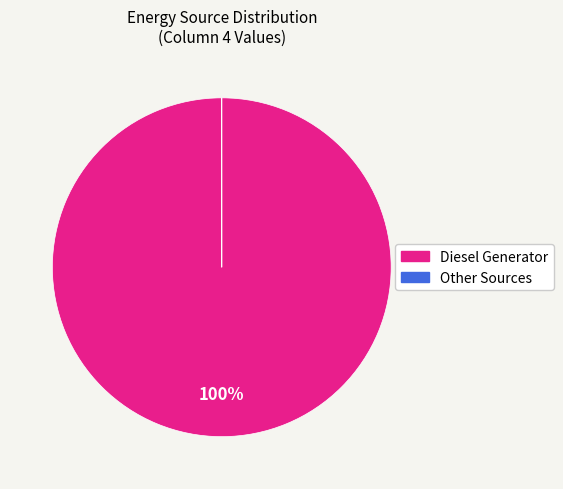

Is there a majority slice in this chart?

Yes